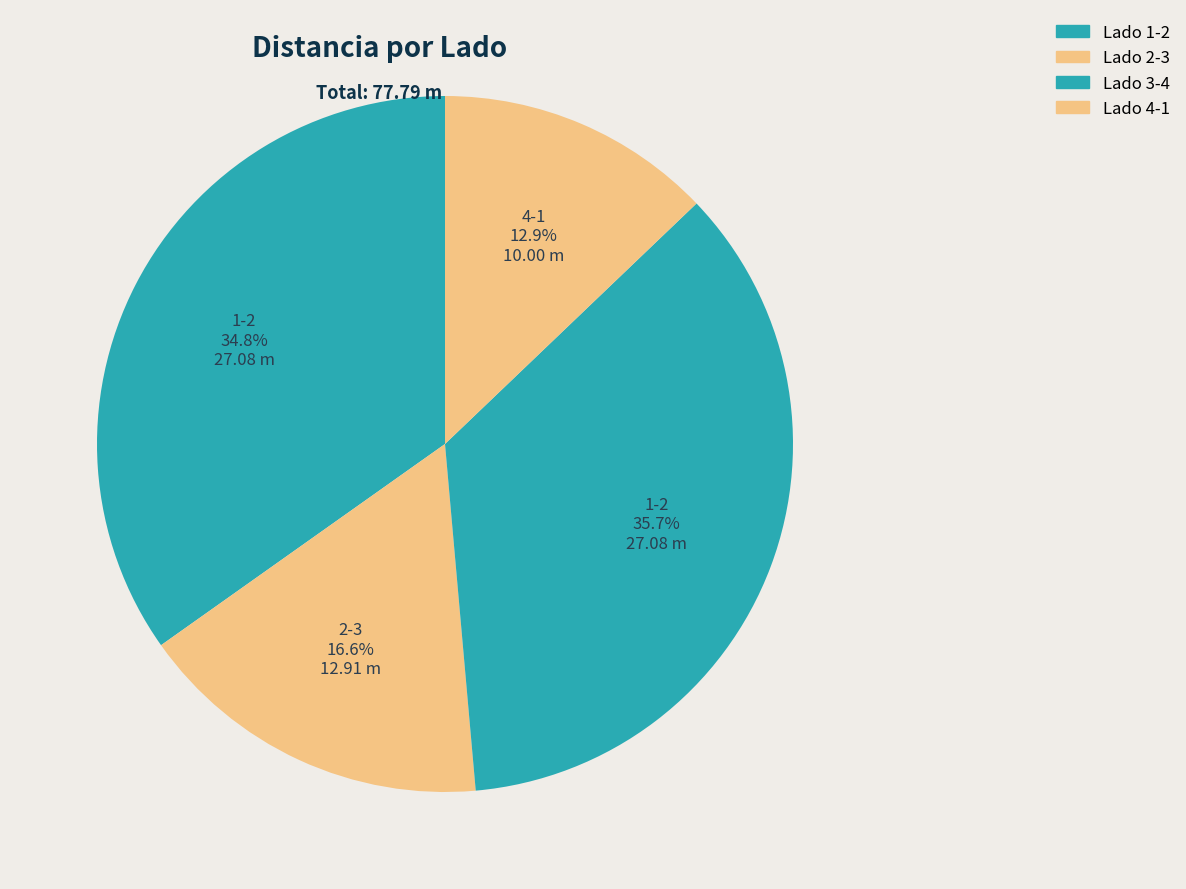

Which slice is the largest?

3